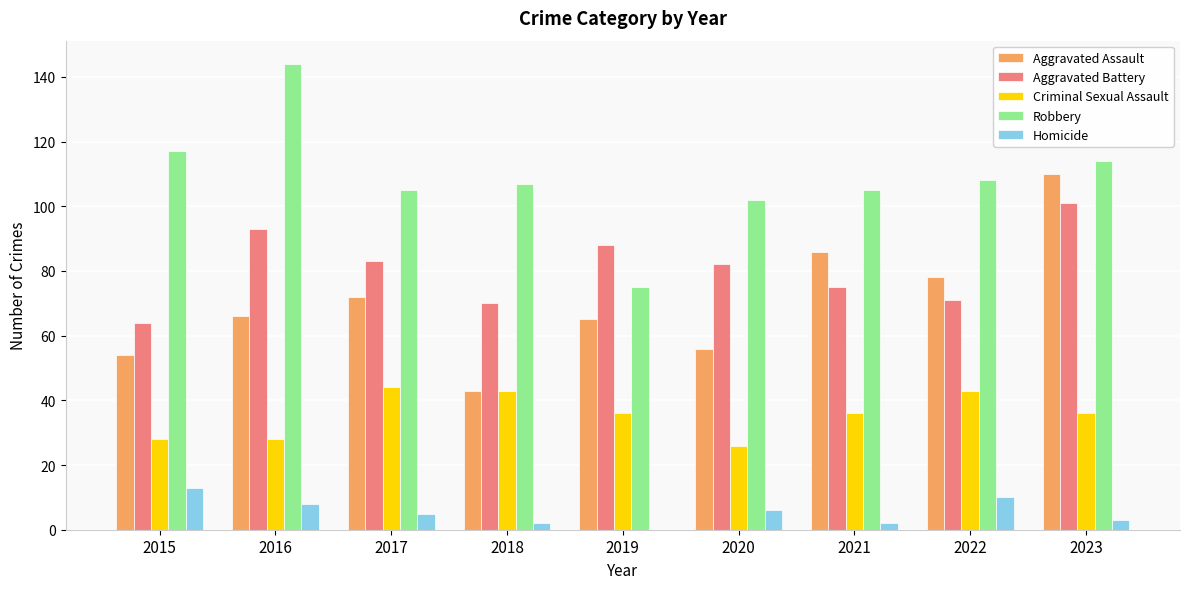

Count the number of categories in the chart.

9